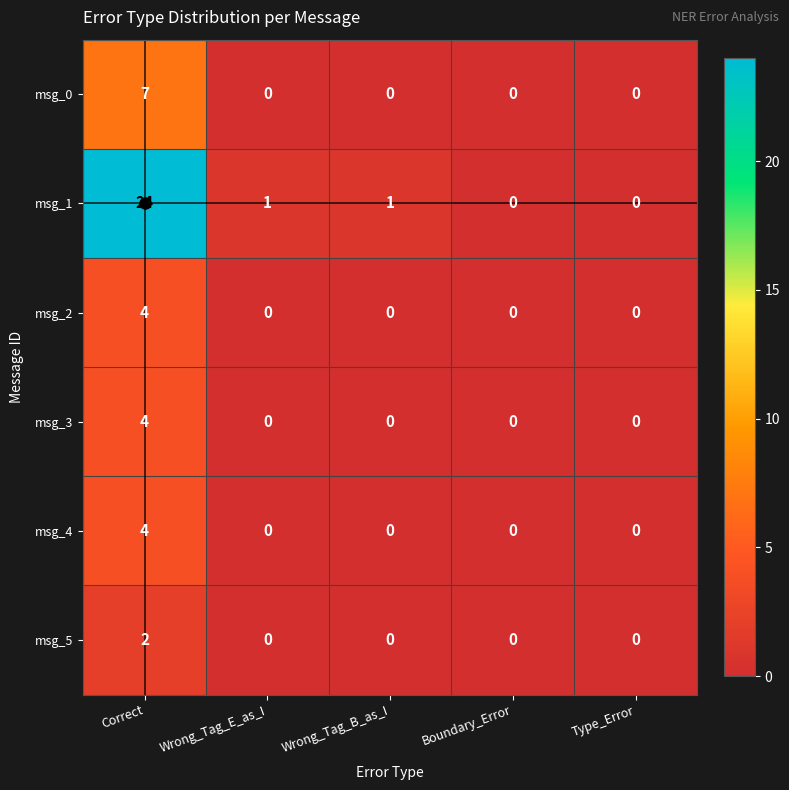

What is the spread (max minus min) of values at Correct?

22